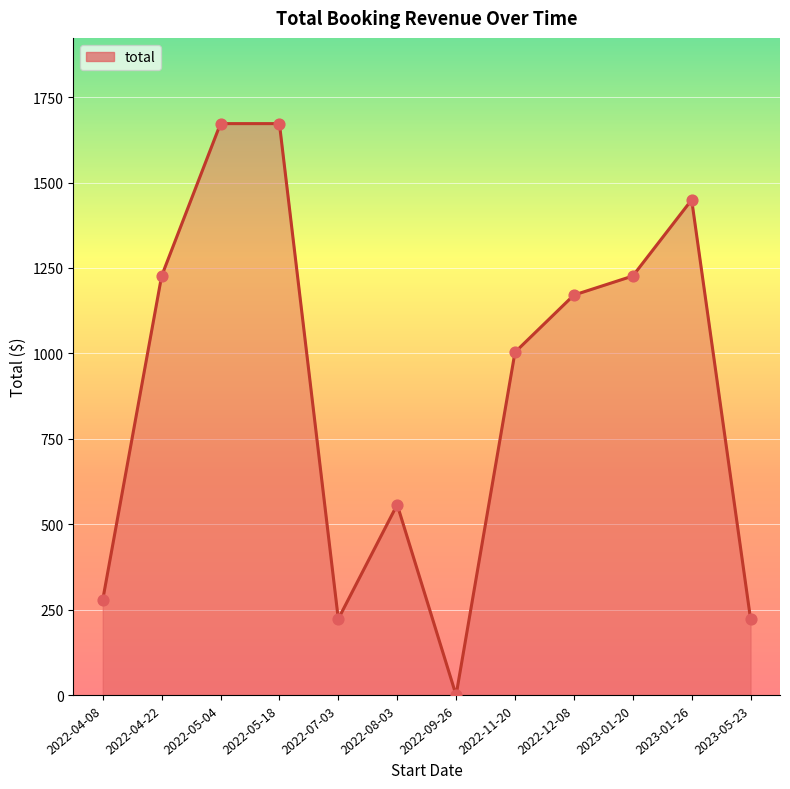

Between 2022-04-08 and 2022-12-08, which is larger?

2022-12-08